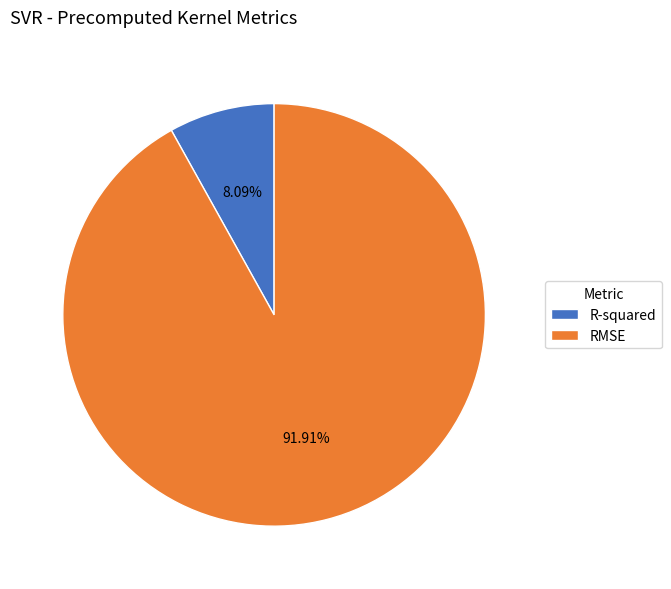

Combined, do R-squared and RMSE account for over 50%?

Yes